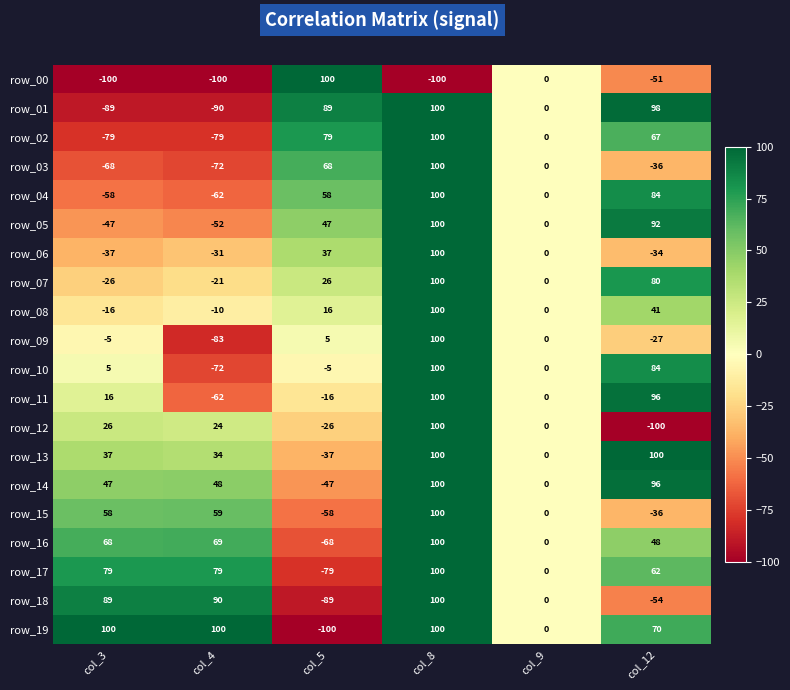

What is the sum of the row_11 values at col_4 and col_8?

38